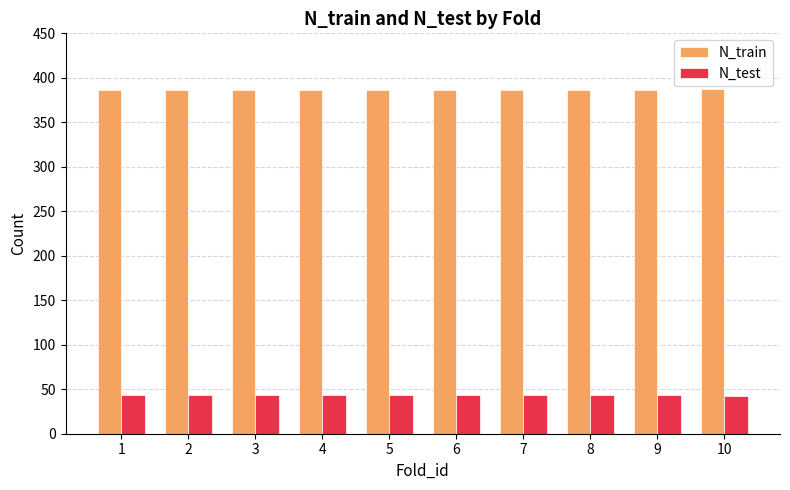

What value does the N_train series have at 1?

386